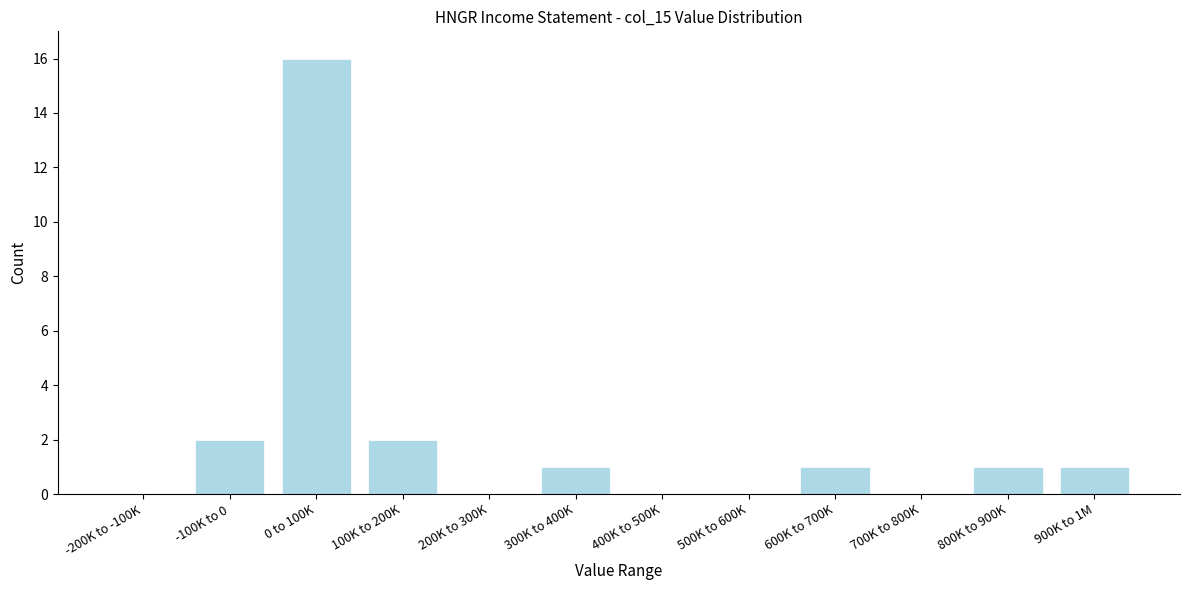

Reading right to left, list all the values displayed in this chart.

900K to 1M=1	800K to 900K=1	700K to 800K=0	600K to 700K=1	500K to 600K=0	400K to 500K=0	300K to 400K=1	200K to 300K=0	100K to 200K=2	0 to 100K=16	-100K to 0=2	-200K to -100K=0